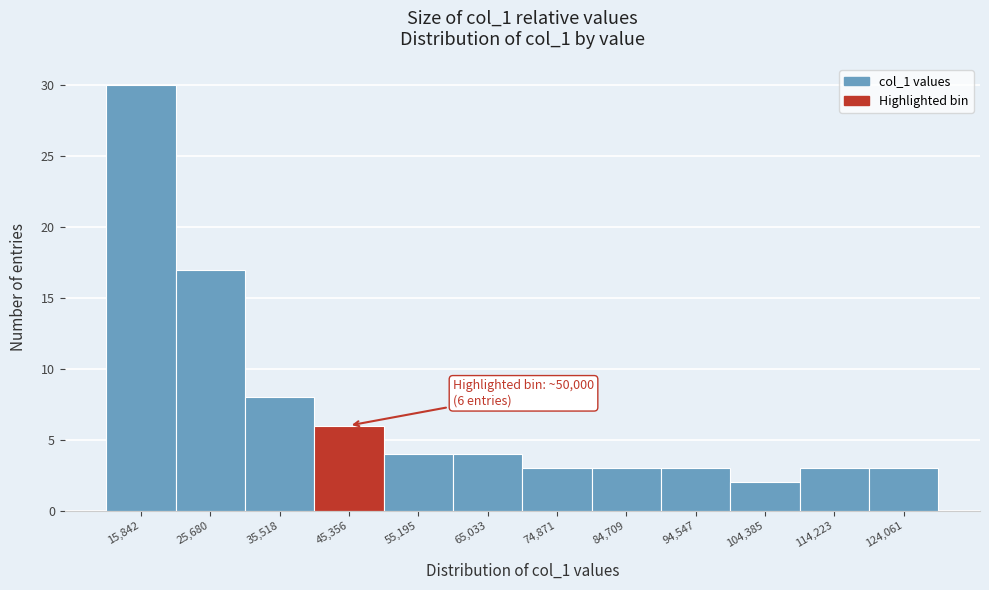

Reading left to right, what are all the values shown in this chart?

15,842=30	25,680=17	35,518=8	45,356=6	55,195=4	65,033=4	74,871=3	84,709=3	94,547=3	104,385=2	114,223=3	124,061=3